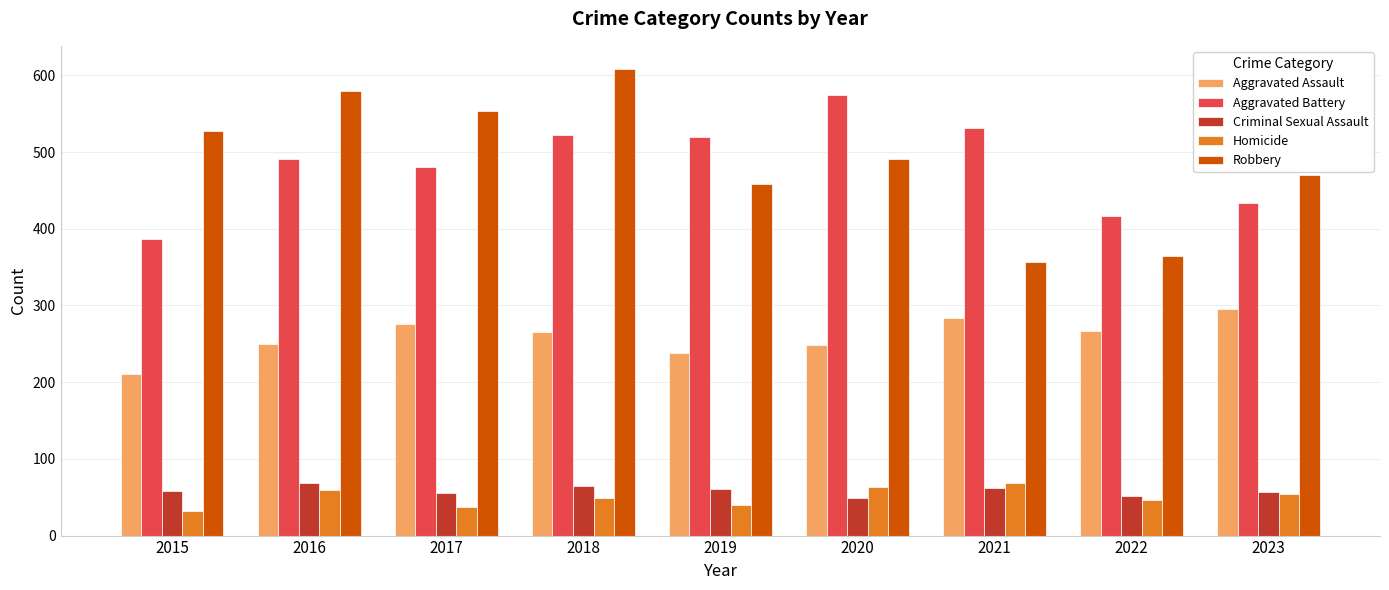

The value of Criminal Sexual Assault at 2021 is 62. True or false?

True